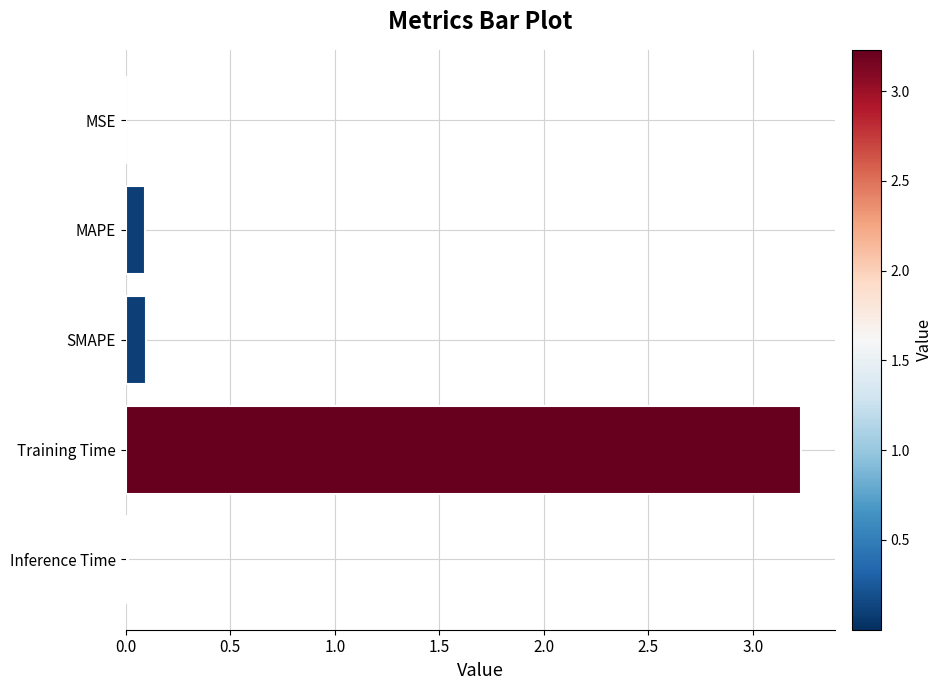

The value at MSE is 0.0. True or false?

True